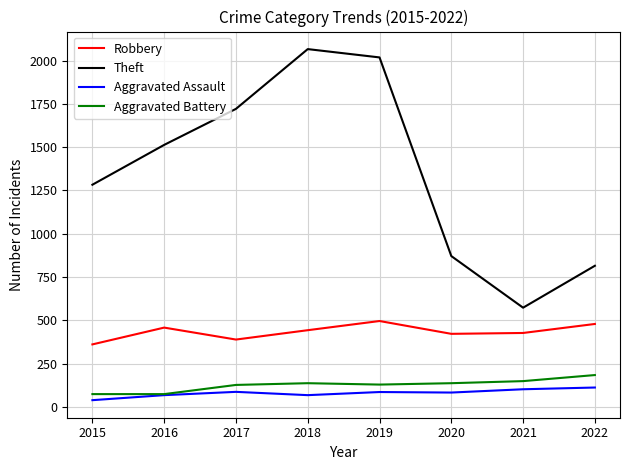

List the labels in order of Theft value, smallest first.

2021, 2022, 2020, 2015, 2016, 2017, 2019, 2018